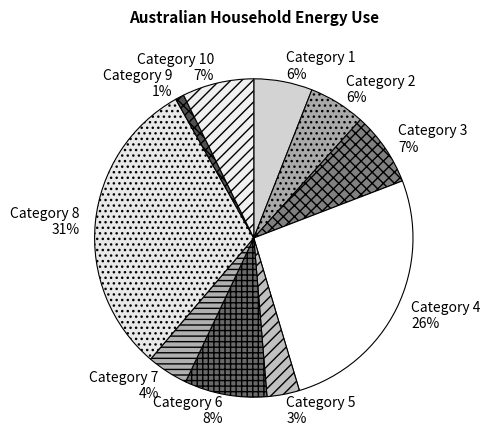

Which slice is the smallest?

Category 9